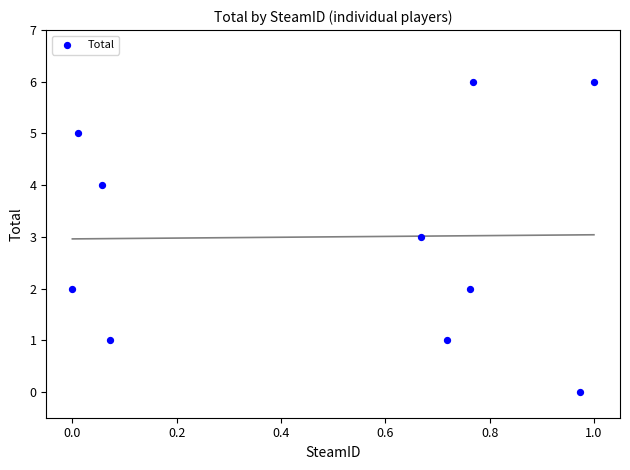

What is the average Y value?

3